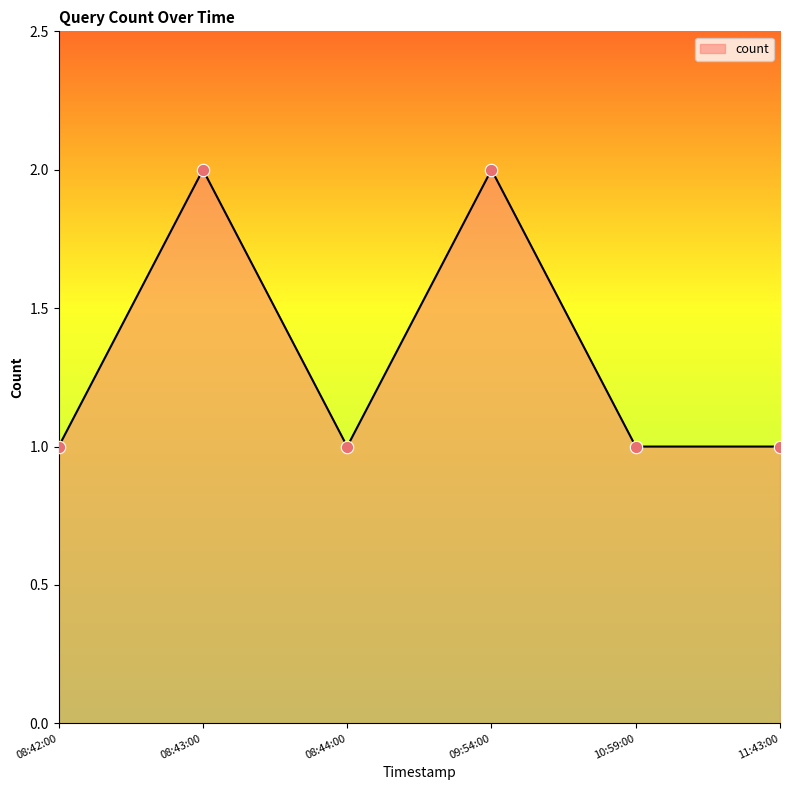

Which has a higher value, 09:54:00 or 10:59:00?

09:54:00